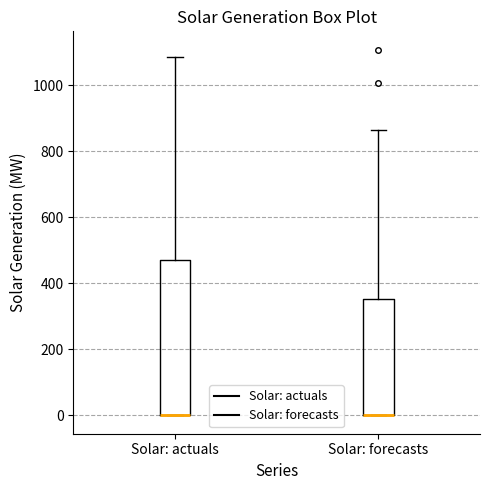

Where is the upper edge of the box for Solar: actuals on the y-axis? The values are not printed on the chart, so give them approximately, as read against the axis.

480